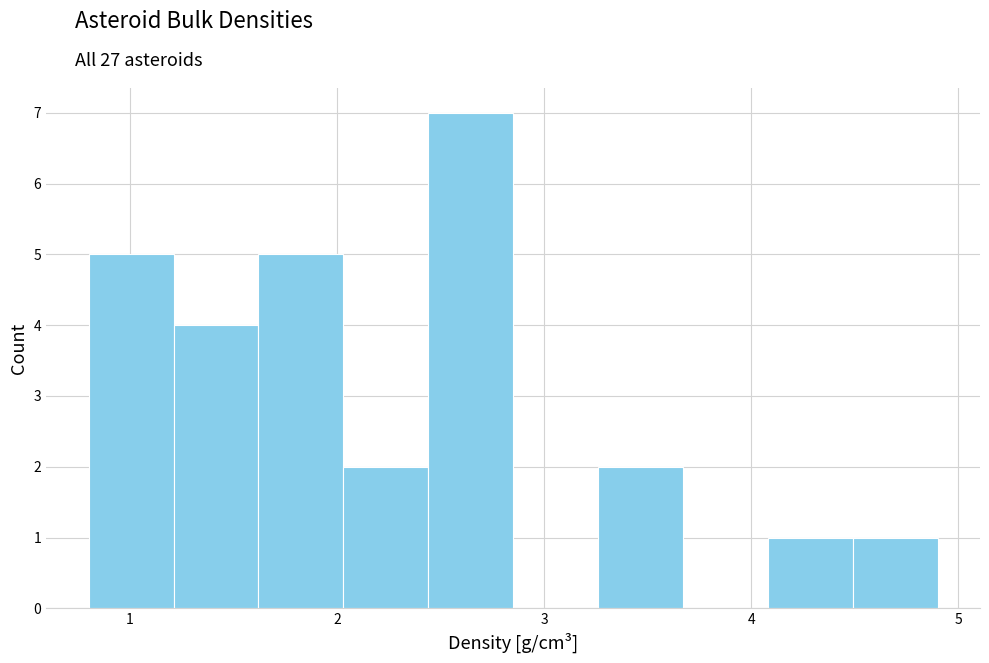

How tall is the bar that spans 4.49 to 4.90 on the x-axis? Neither the bar edges nor the heights are printed on the chart, so give them approximately, as read against the axes.

1